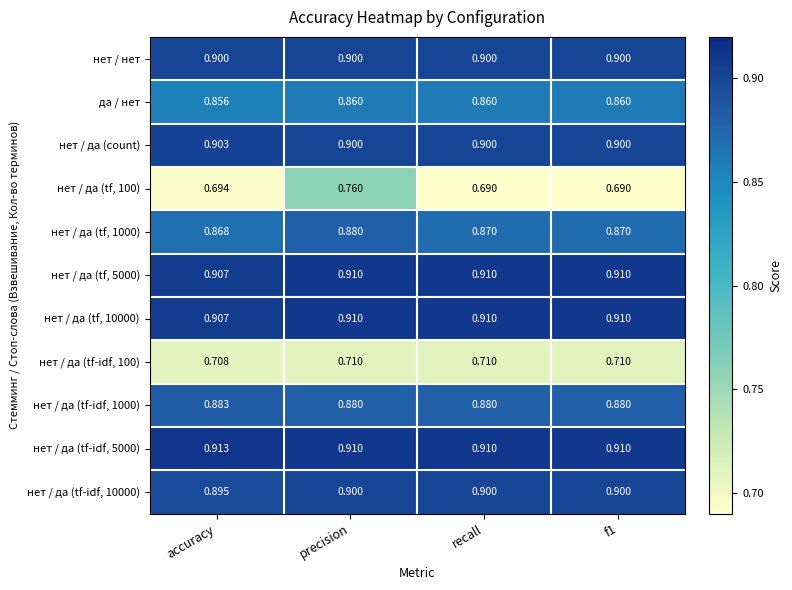

At how many categories does at least one series exceed 0?

4